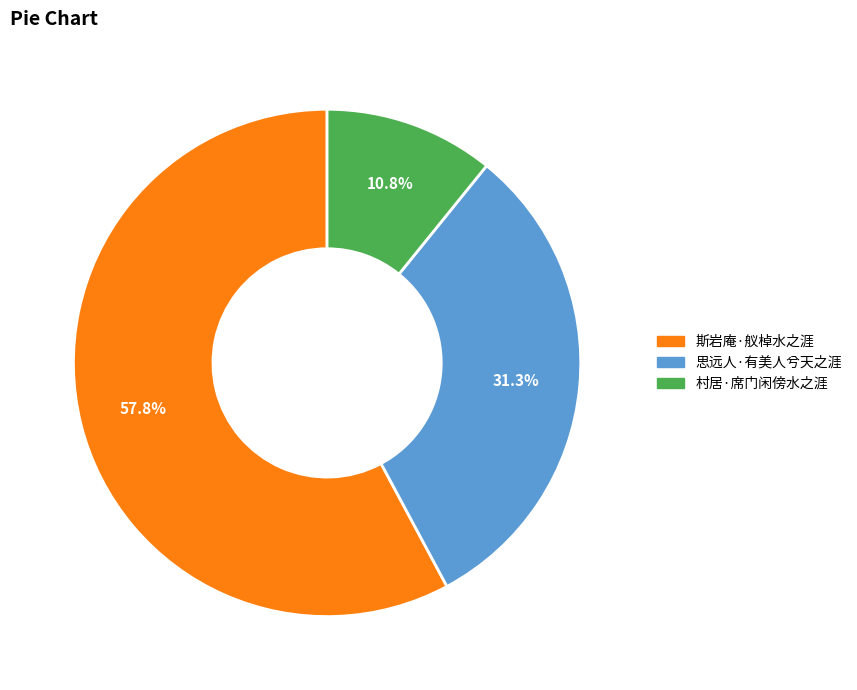

Is there any slice that represents more than half of the pie?

Yes